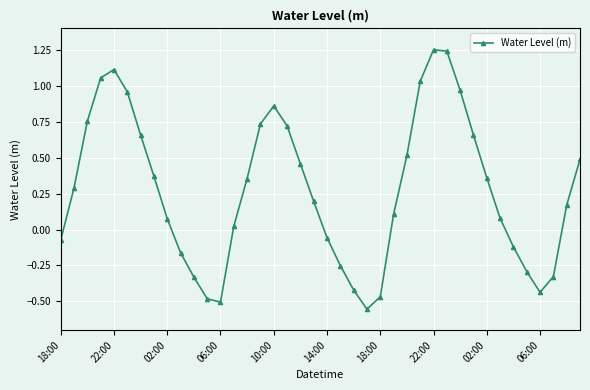

How many lines are shown in the chart?

1